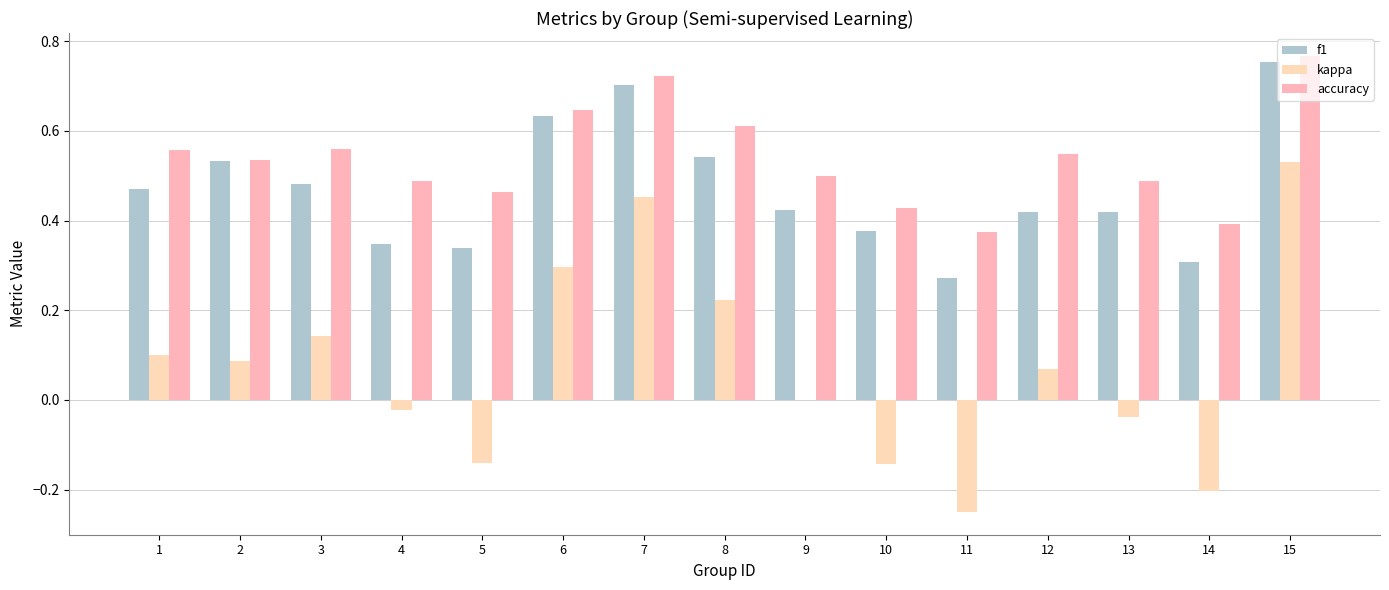

Is the value of kappa at 15 greater than the value of f1 at 11?

Yes